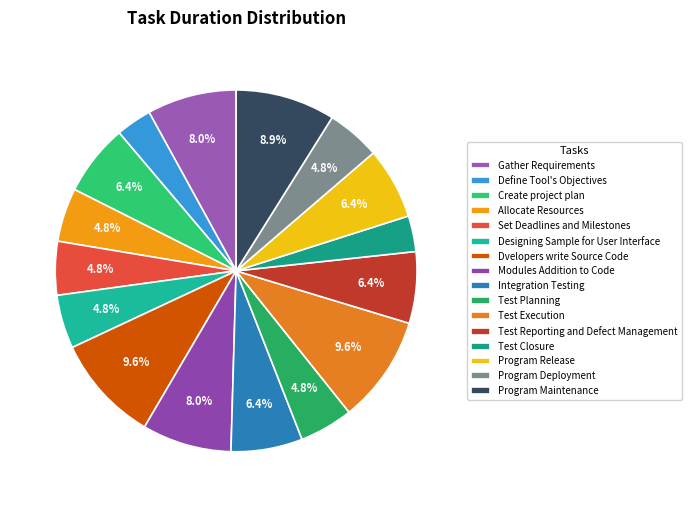

What percentage is the Test Reporting and Defect Management slice, to the nearest percent?

6%